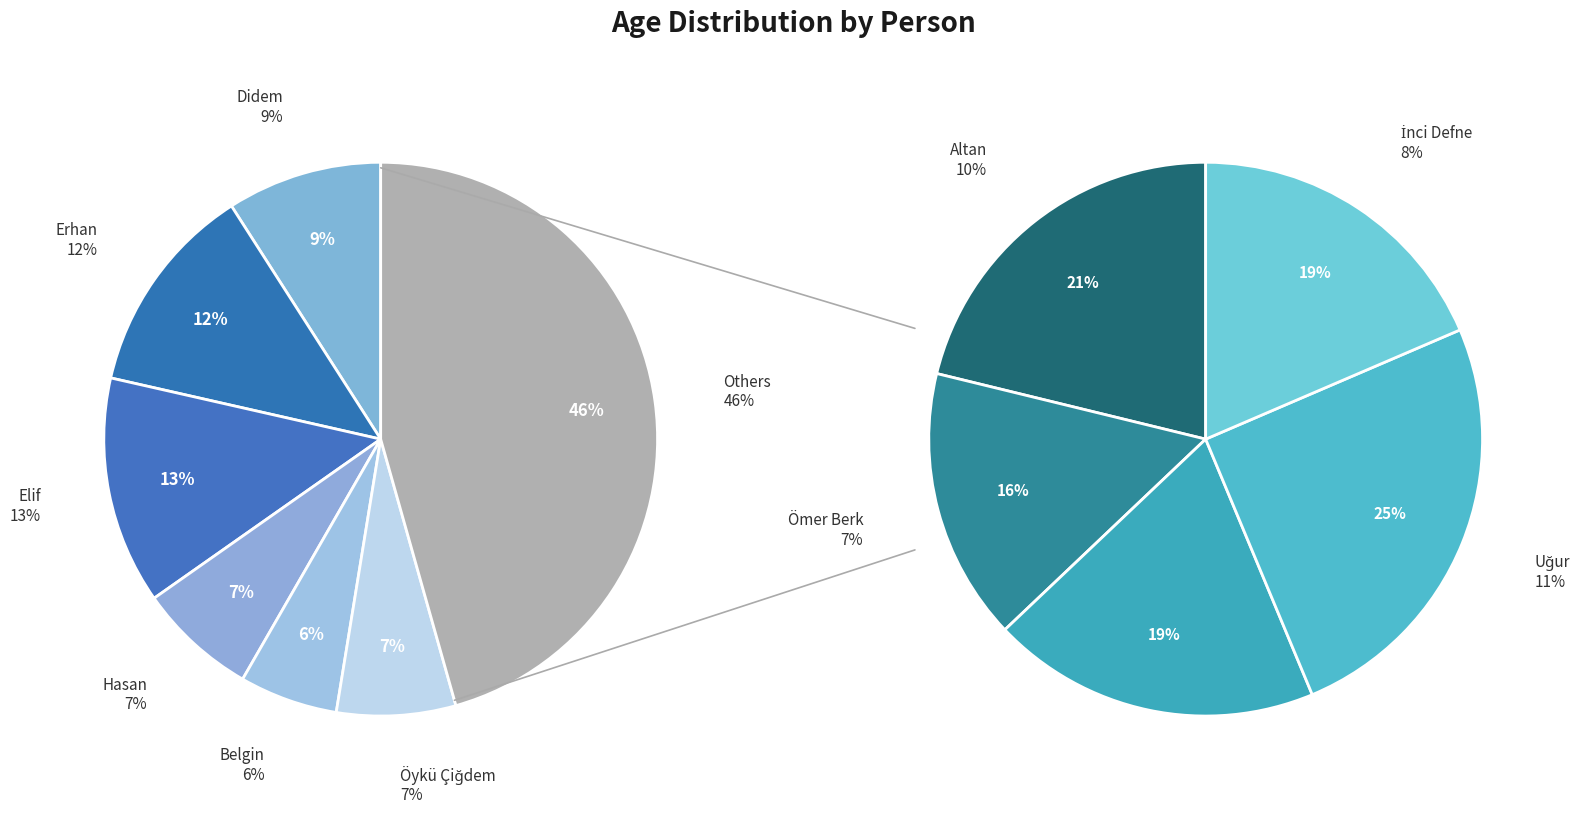

True or false: Erhan accounts for 23% of the total.

False